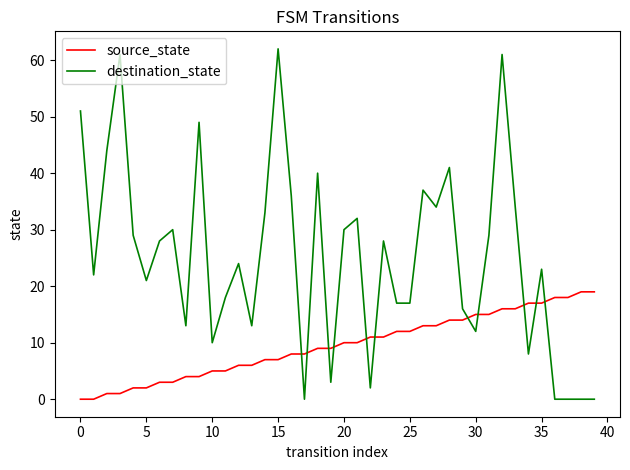

Reading right to left, what are all the values shown in this chart?

source_state: 19	19	18	18	17	17	16	16	15	15	14	14	13	13	12	12	11	11	10	10	9	9	8	8	7	7	6	6	5	5	4	4	3	3	2	2	1	1	0	0
destination_state: 0	0	0	0	23	8	34	61	29	12	16	41	34	37	17	17	28	2	32	30	3	40	0	36	62	33	13	24	18	10	49	13	30	28	21	29	61	44	22	51